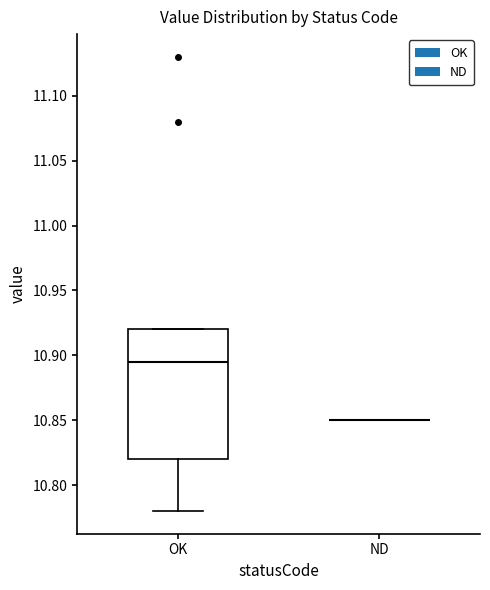

Reading left to right, transcribe this box plot: for each box, give where its median line is, the range the box spans, and where its two whiskers end, as read against the y-axis. The values are not printed on the chart, so give them approximately, as read against the axis.

OK: median 10.895, box 10.820 to 10.920, whiskers 10.780 to 10.920
ND: box collapsed to a line at 10.850, whiskers 10.850 to 10.850